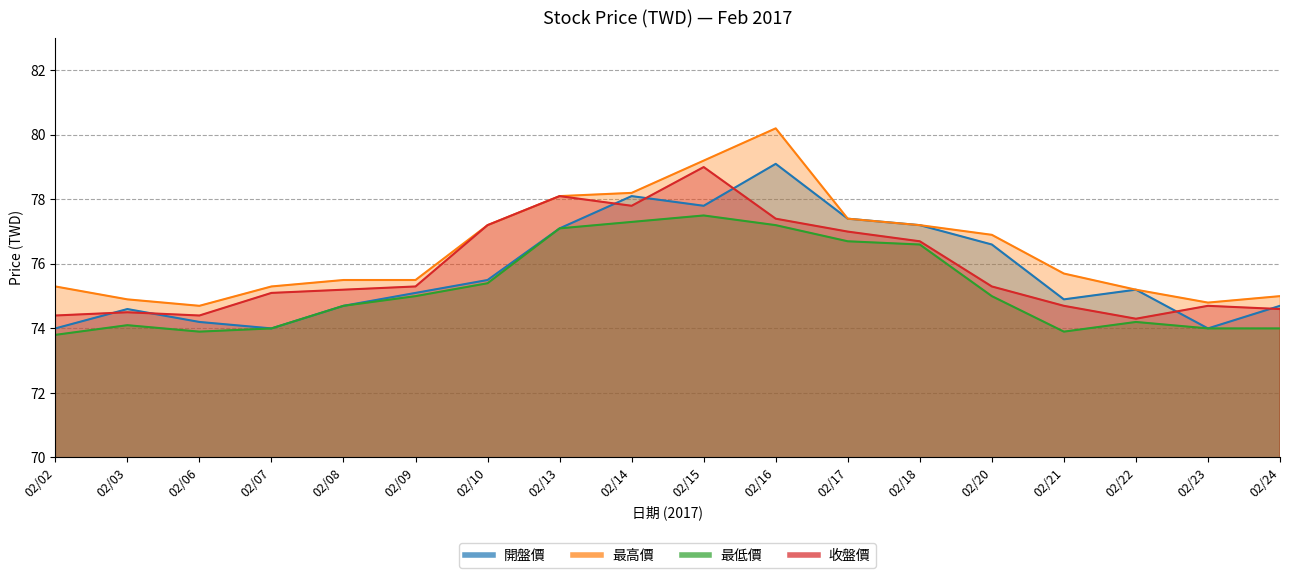

True or false: 最高價 and 收盤價 cross at least once.

False